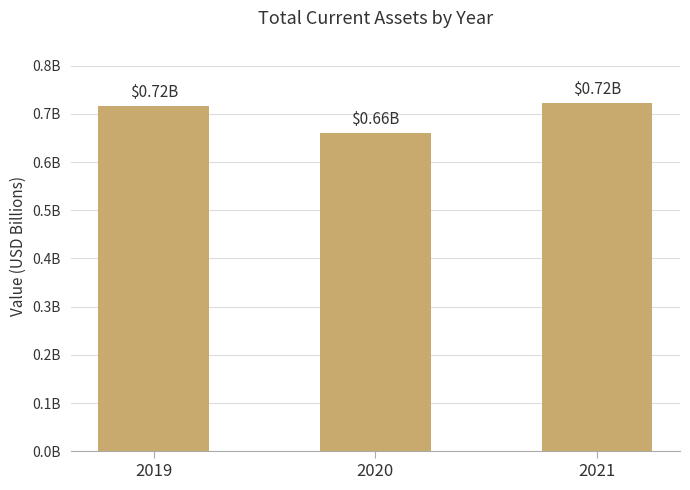

Reading left to right, what are all the values shown in this chart?

2019=0.7	2020=0.7	2021=0.7